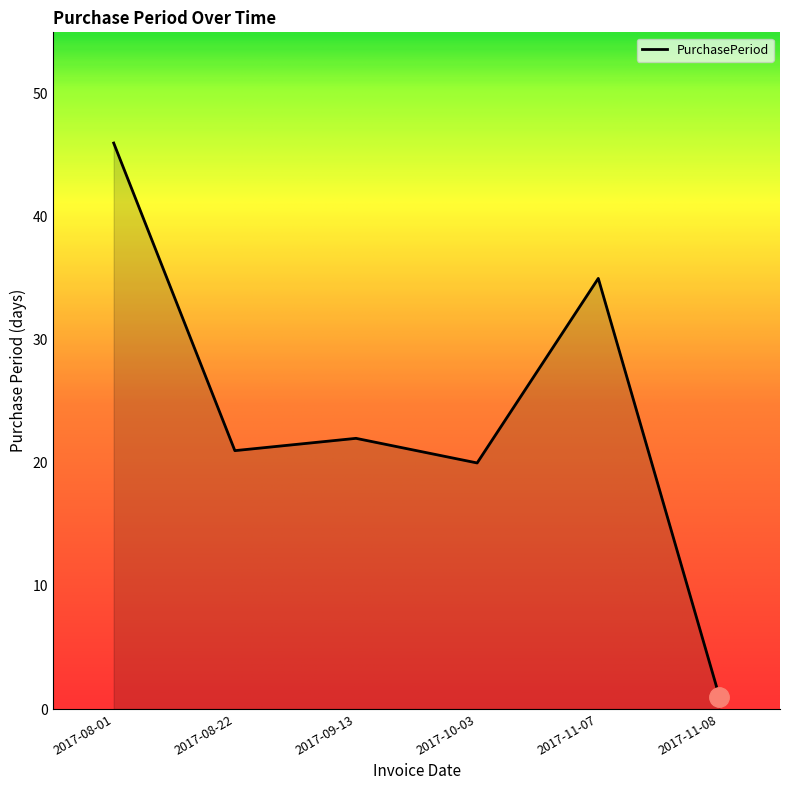

True or false: the data shows 22 at 2017-09-13.

True